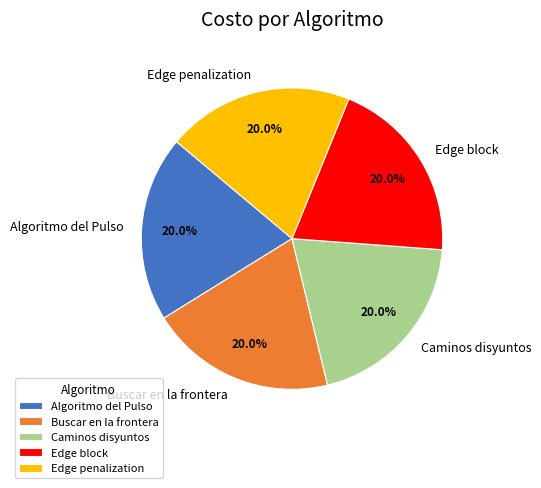

To the nearest percent, what percentage of the pie is Caminos disyuntos?

20%